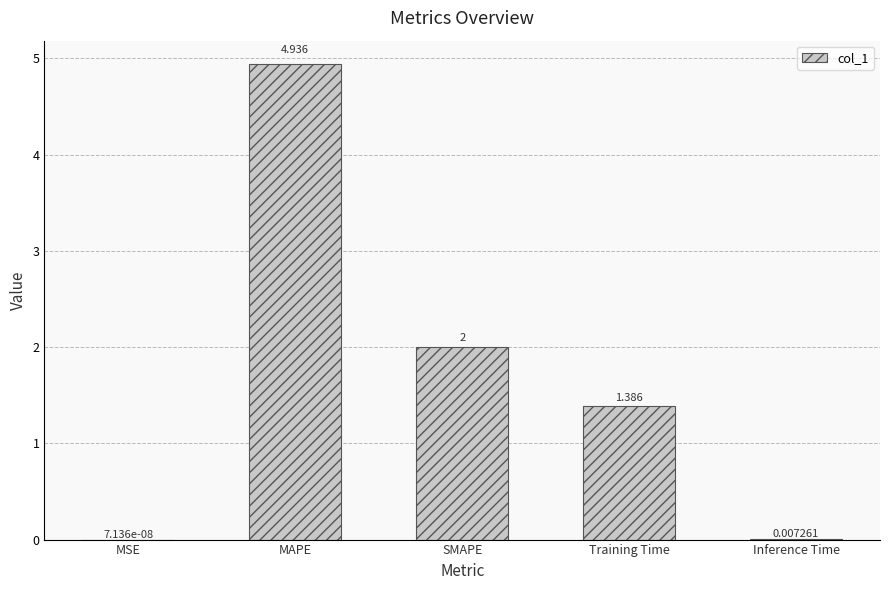

Which label corresponds to the largest value in the chart?

MAPE